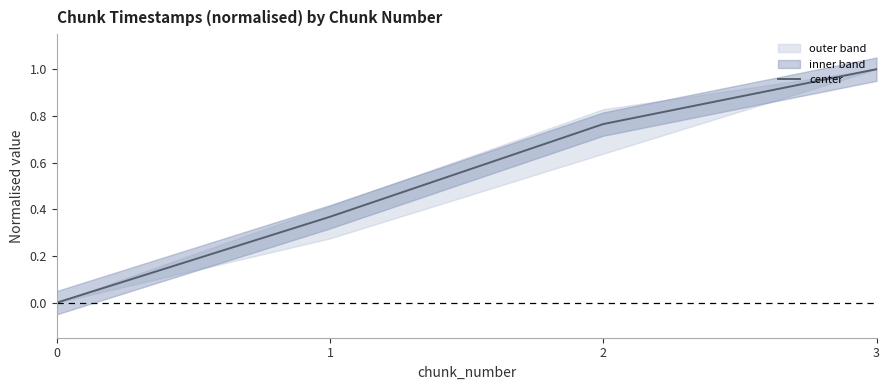

What is the average value?

0.5